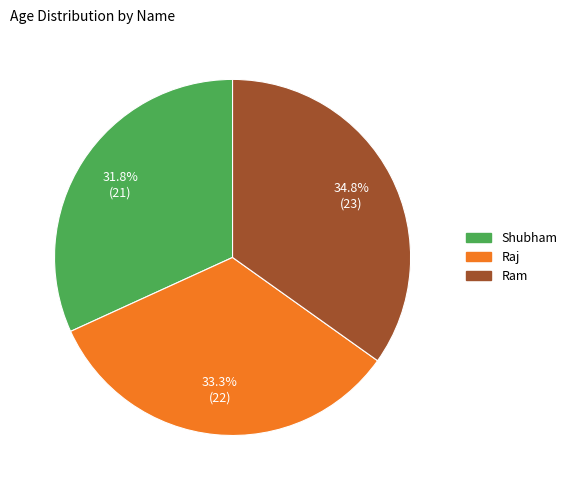

Rank the categories by value from highest to lowest.

Ram, Raj, Shubham